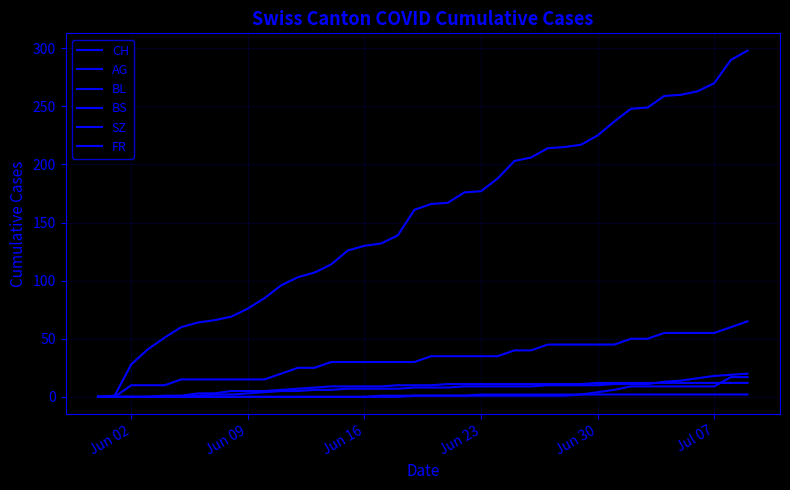

Reading right to left, transcribe all the data shown in this chart.

CH: 298	290	270	263	260	259	249	248	237	225	217	215	214	206	203	188	177	176	167	166	161	139	132	130	126	114	107	103	96	85	76	69	66	64	60	51	41	28	1	0
AG: 65	60	55	55	55	55	50	50	45	45	45	45	45	40	40	35	35	35	35	35	30	30	30	30	30	30	25	25	20	15	15	15	15	15	15	10	10	10	0	0
BL: 20	19	18	16	14	13	11	11	11	10	10	10	10	9	9	9	9	9	8	8	8	7	7	7	7	6	6	5	5	4	3	2	2	1	0	0	0	0	0	0
BS: 12	12	12	12	12	12	12	12	12	12	11	11	11	11	11	11	11	11	11	10	10	10	9	9	9	9	8	7	6	5	5	5	3	3	1	1	0	0	0	0
SZ: 17	17	9	9	9	9	9	9	6	4	2	1	1	1	1	1	1	1	1	1	1	0	0	0	0	0	0	0	0	0	0	0	0	0	0	0	0	0	0	0
FR: 2	2	2	2	2	2	2	2	2	2	2	2	2	2	2	2	2	1	1	1	1	1	1	0	0	0	0	0	0	0	0	0	0	0	0	0	0	0	0	0